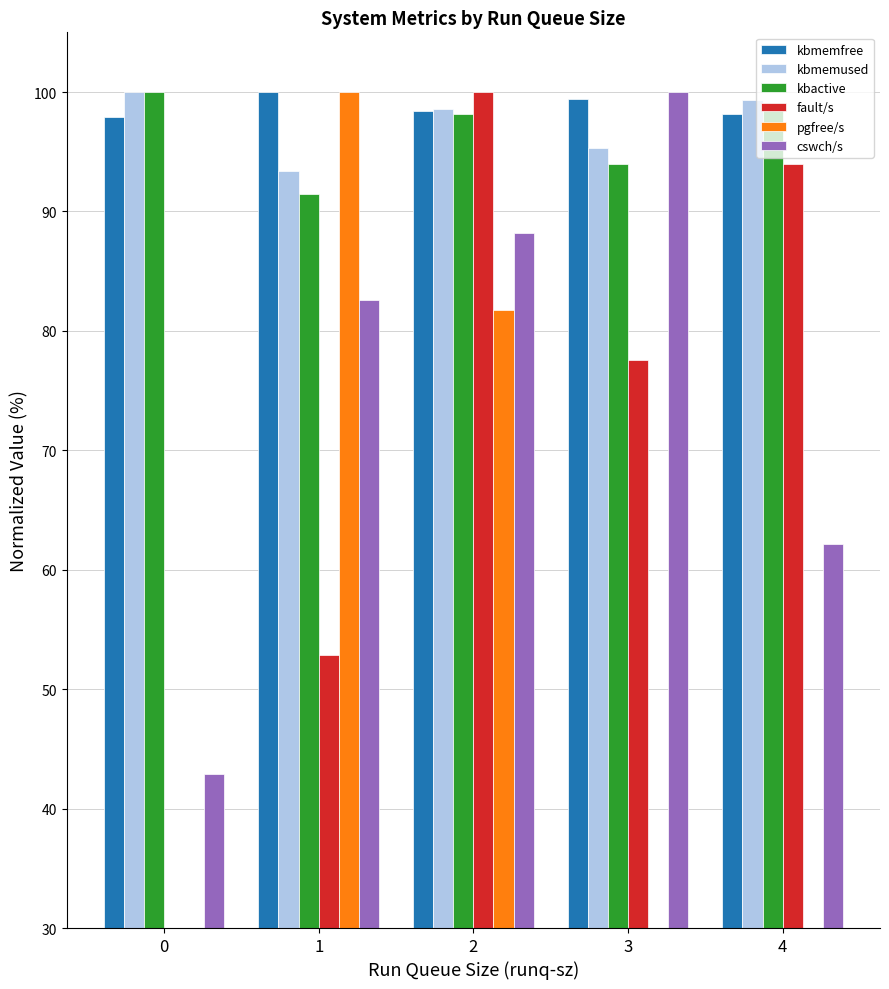

Rank the series at 1 from lowest to highest value.

fault/s, cswch/s, kbactive, kbmemused, kbmemfree, pgfree/s